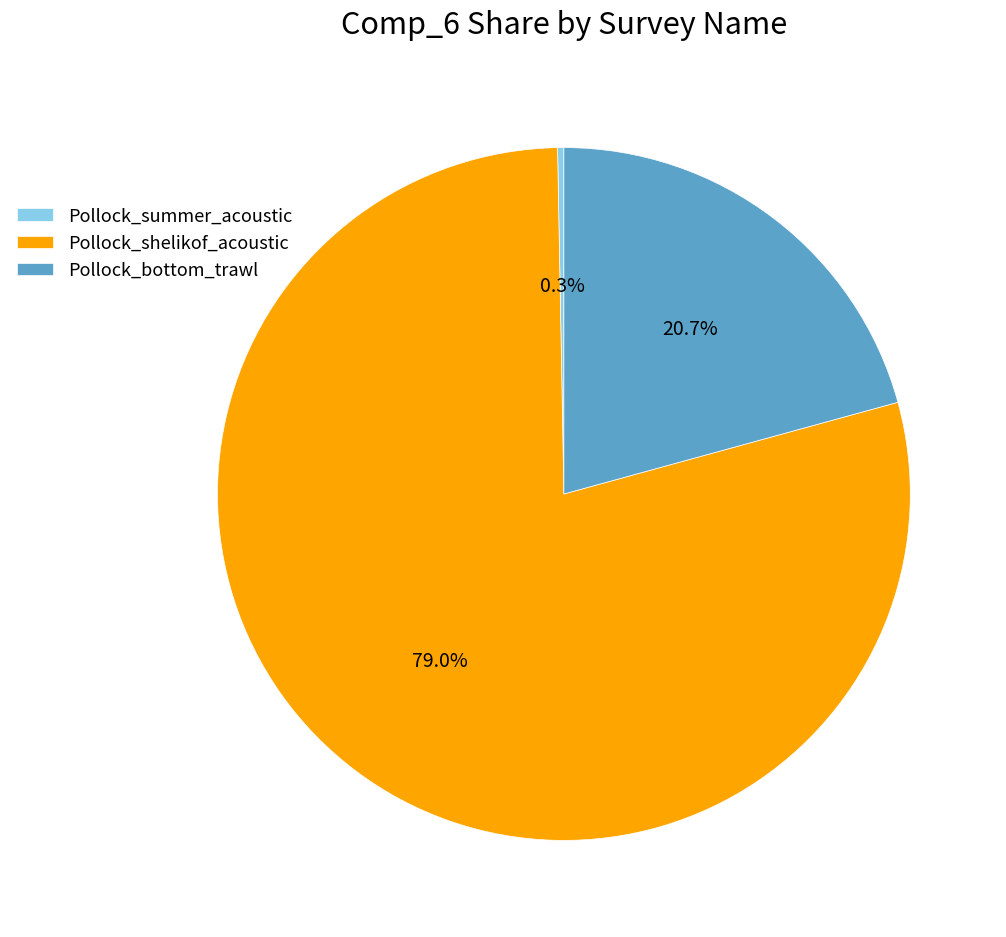

Which slice is the smallest?

Pollock_summer_acoustic